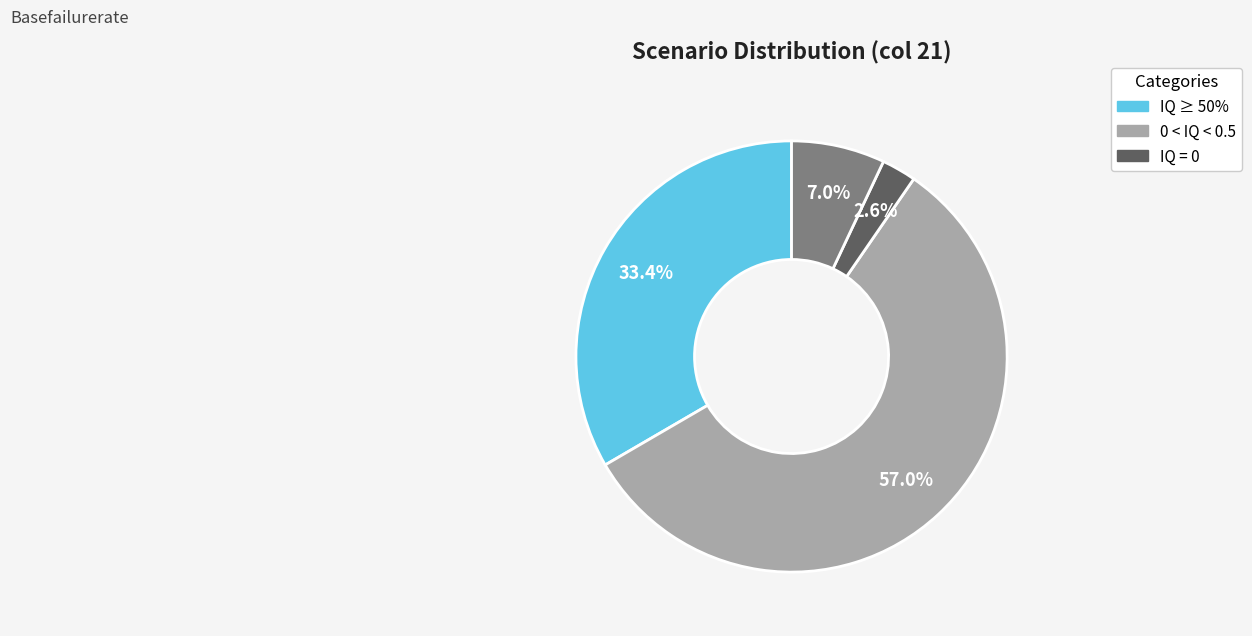

How many slices are in this pie chart?

4